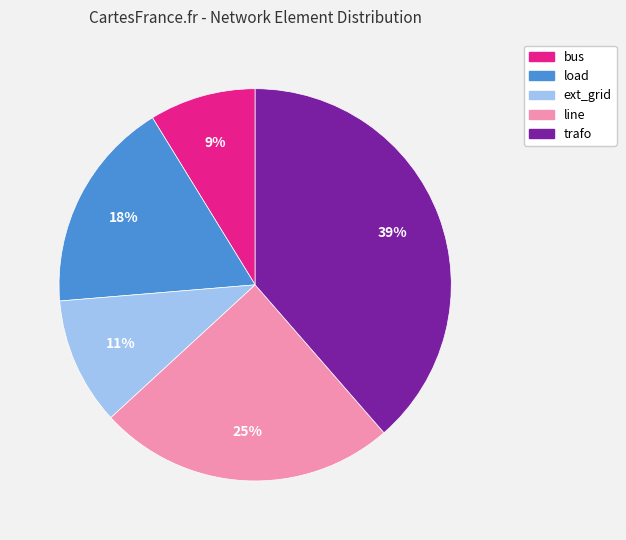

Rank the categories by value from highest to lowest.

trafo, line, load, ext_grid, bus